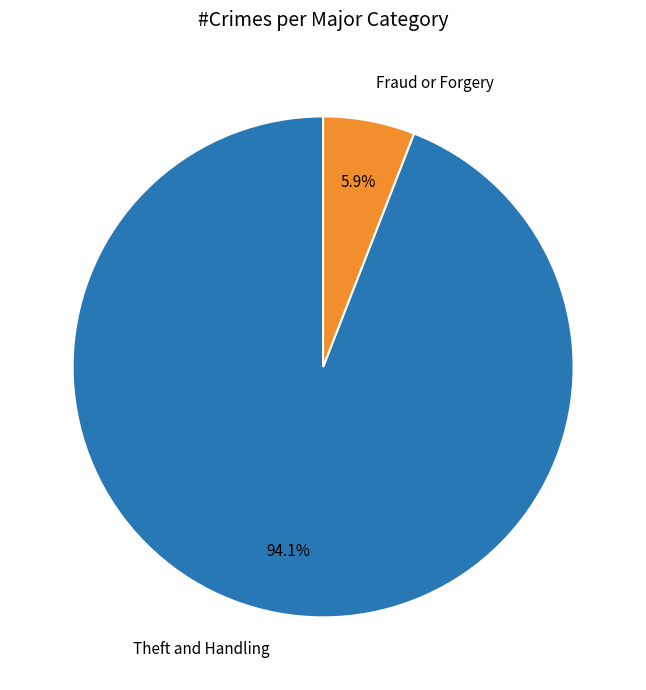

What is the total percentage of Fraud or Forgery and Theft and Handling?

100.0%